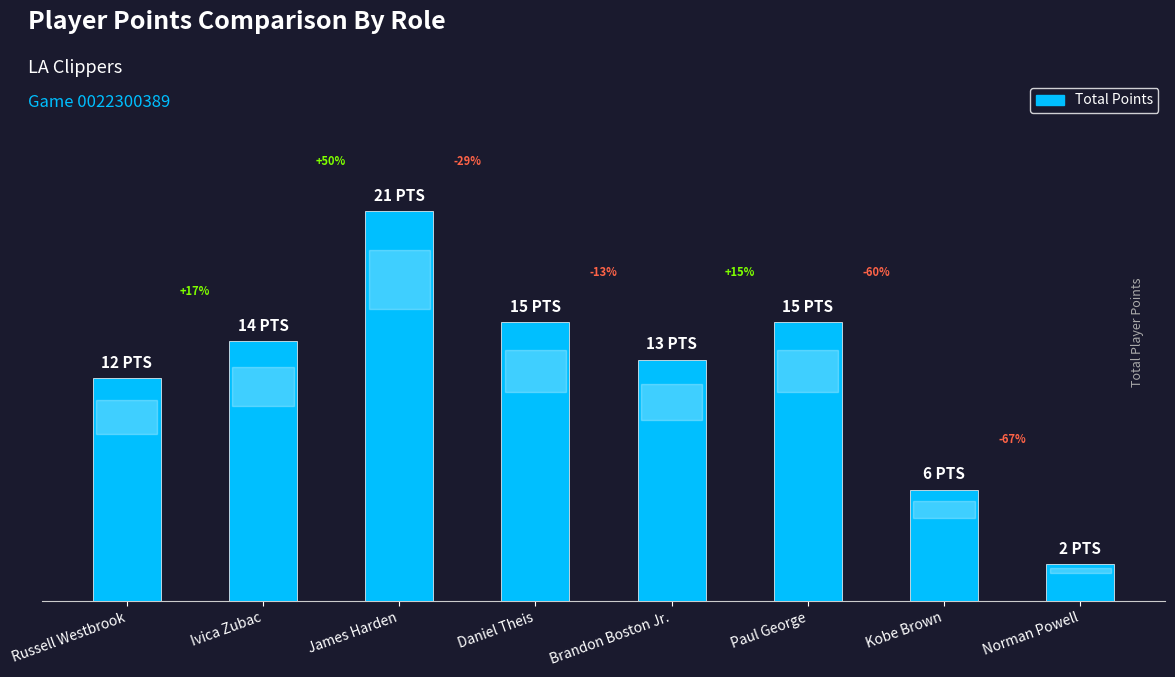

Are the bars horizontal?

No